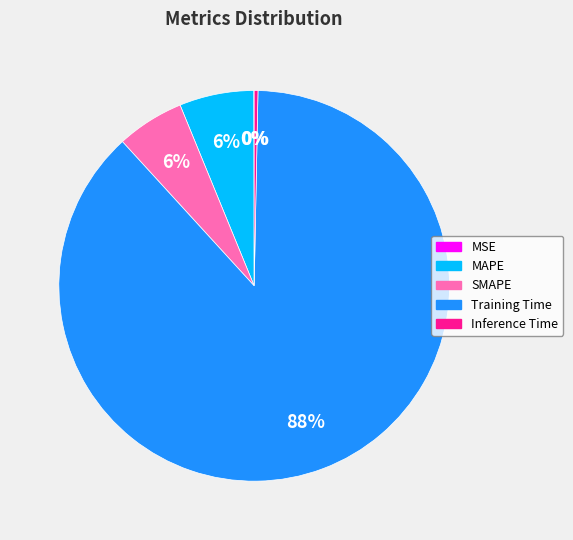

Is Training Time the majority of the pie?

Yes